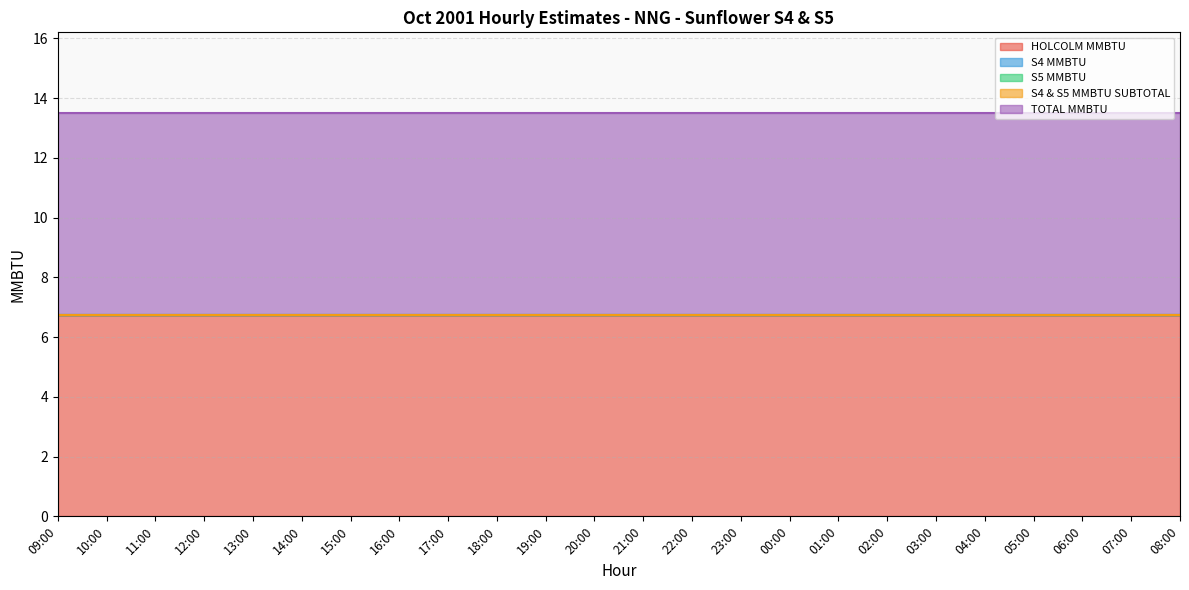

True or false: S4 & S5 MMBTU SUBTOTAL and HOLCOLM MMBTU cross at least once.

False